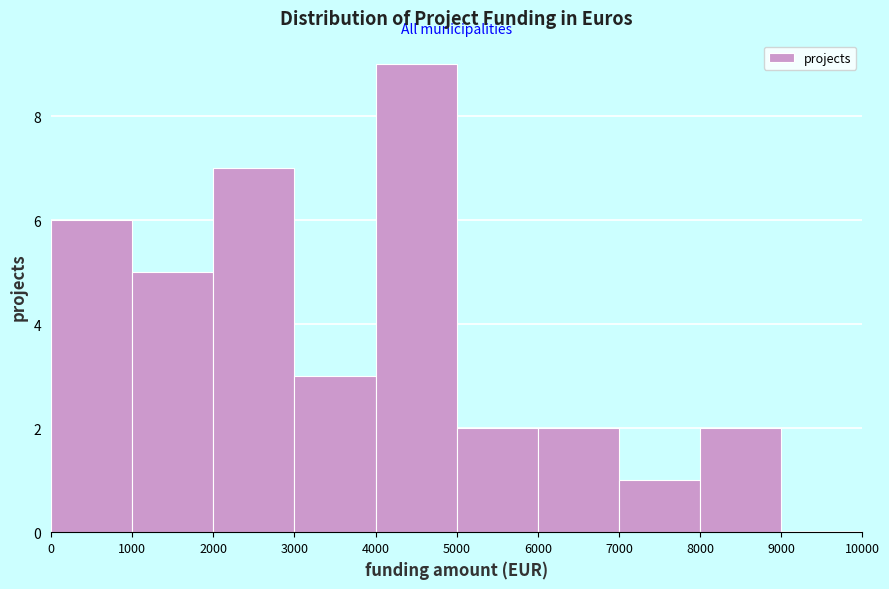

Reading left to right, transcribe this chart: for each bar, give the range it covers on the x-axis and its height. The values are not printed on the chart, so give them approximately, as read against the axis.

0 to 1000: 6
1000 to 2000: 5
2000 to 3000: 7
3000 to 4000: 3
4000 to 5000: 9
5000 to 6000: 2
6000 to 7000: 2
7000 to 8000: 1
8000 to 9000: 2
9000 to 10000: 0